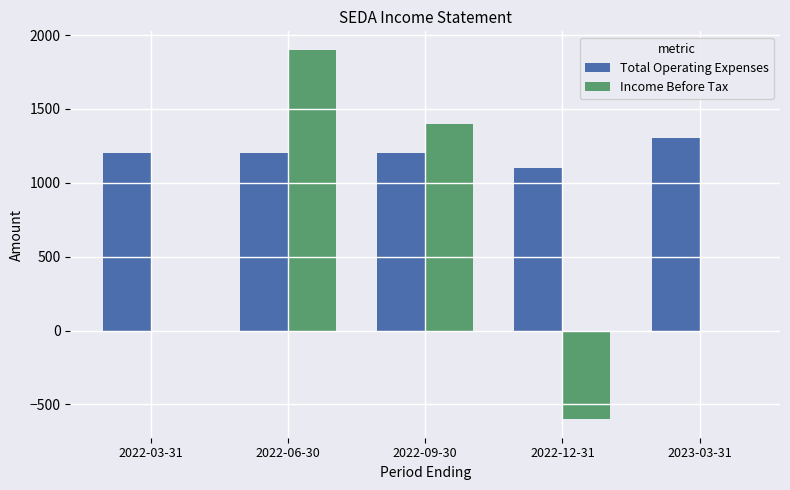

At which category is the sum across all series the highest?

2022-06-30